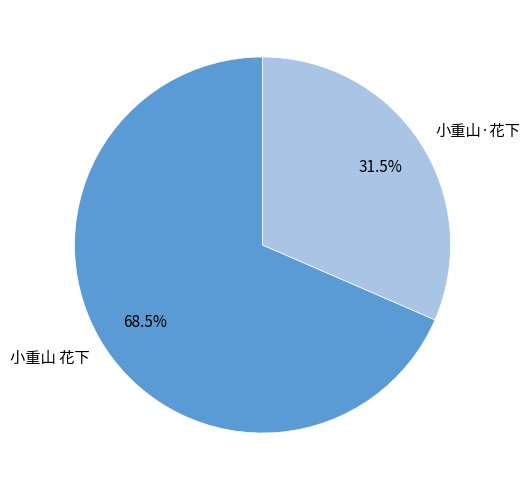

What is the ratio of the value at 小重山 花下 to the value at 小重山·花下?

2.2